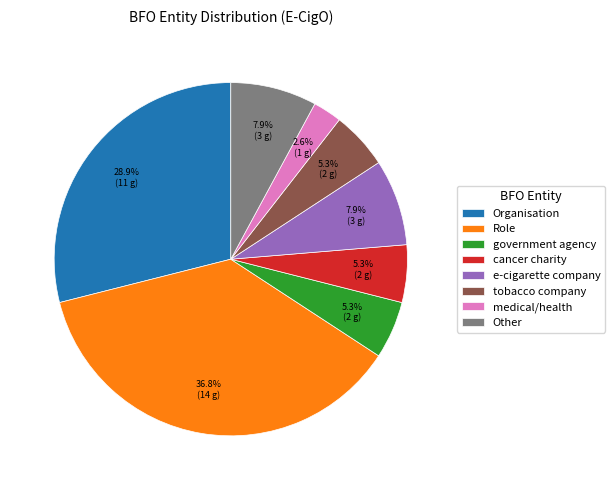

To the nearest percent, what is the difference between the e-cigarette company and Other slice percentages?

0%